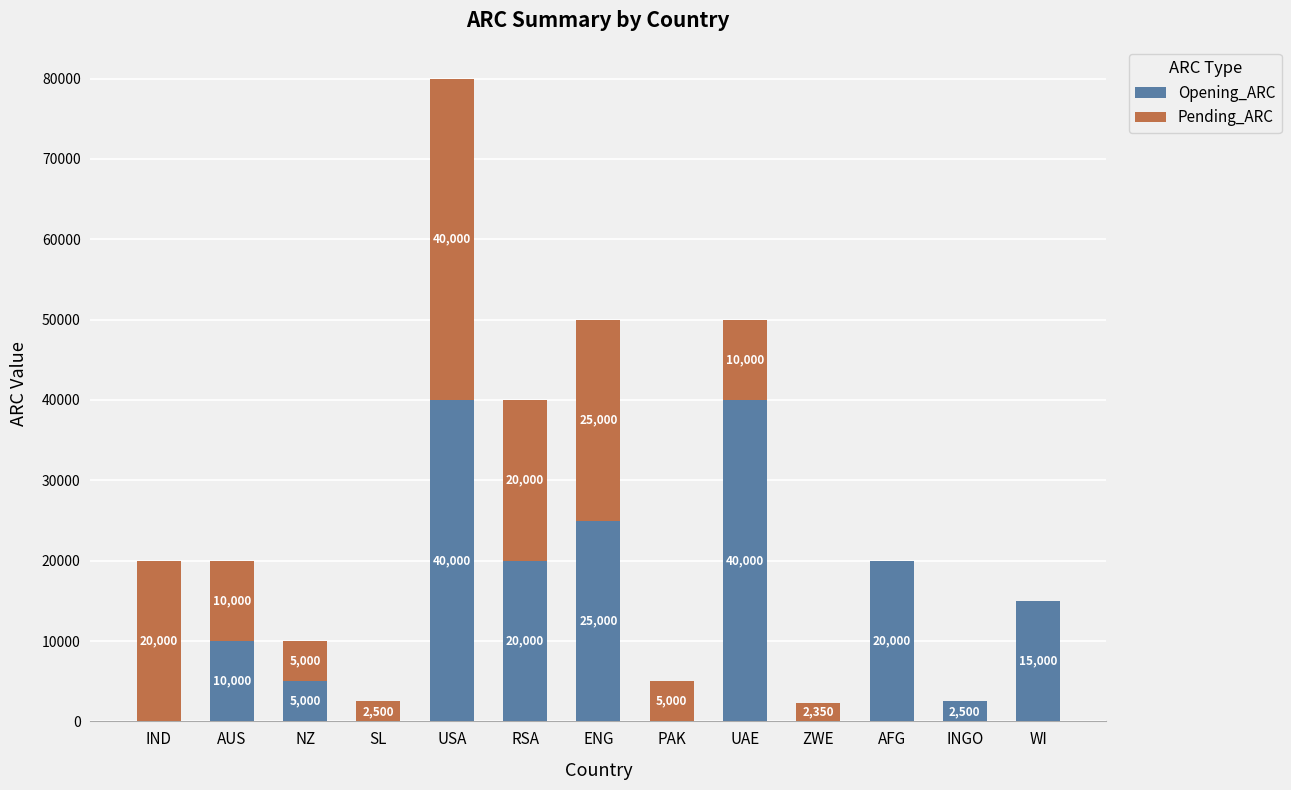

The value of Opening_ARC at NZ is 5000. True or false?

True